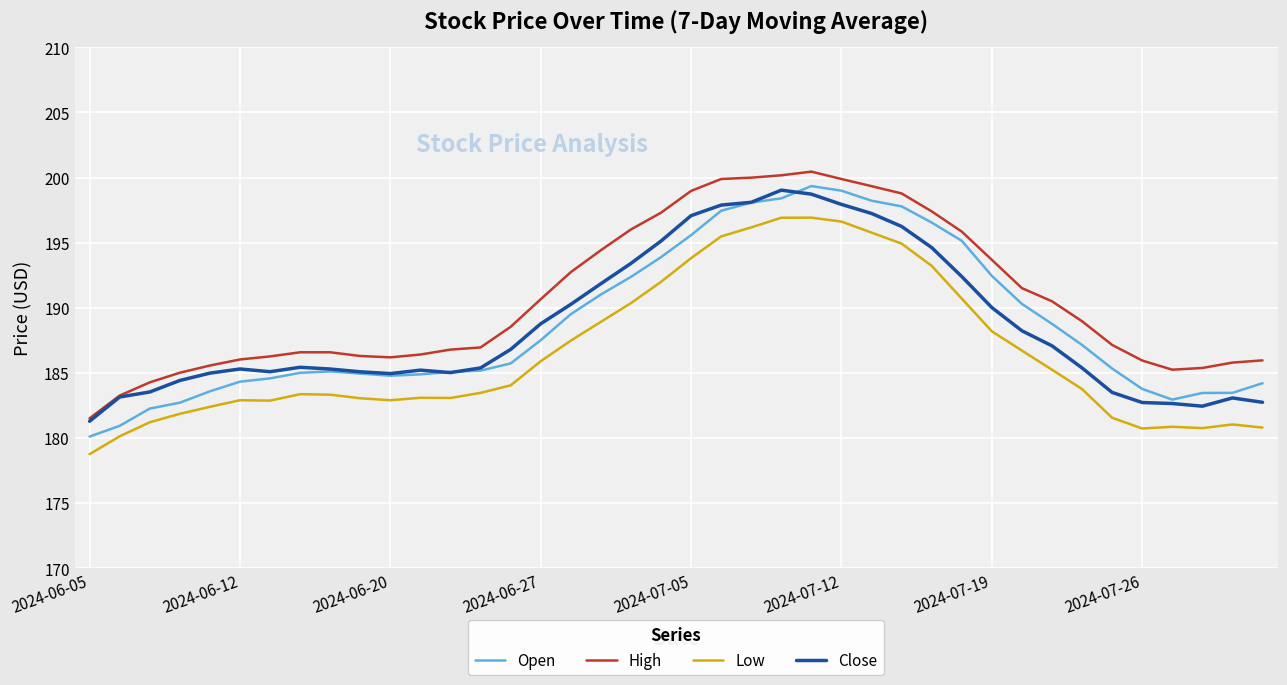

What is the maximum value shown in the chart?

200.5